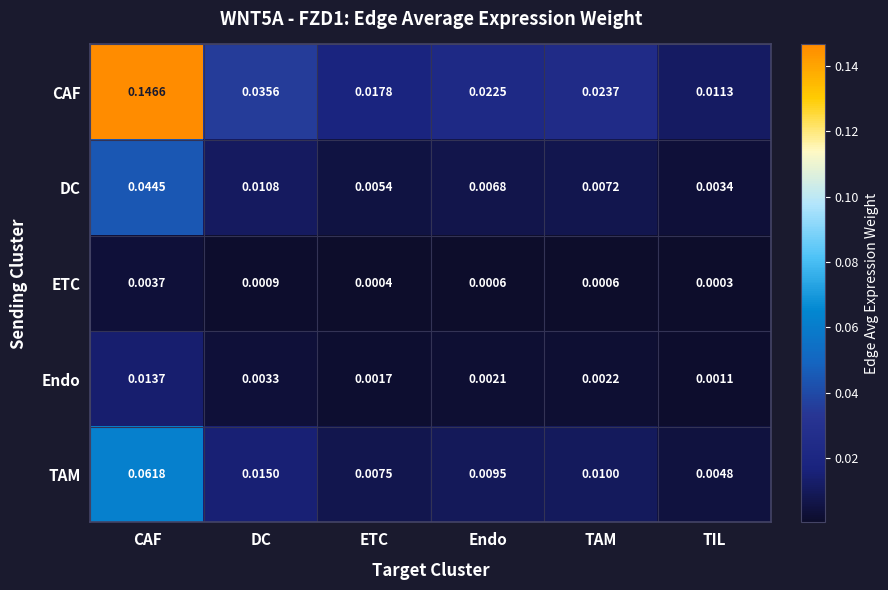

How many distinct data groups are displayed?

5